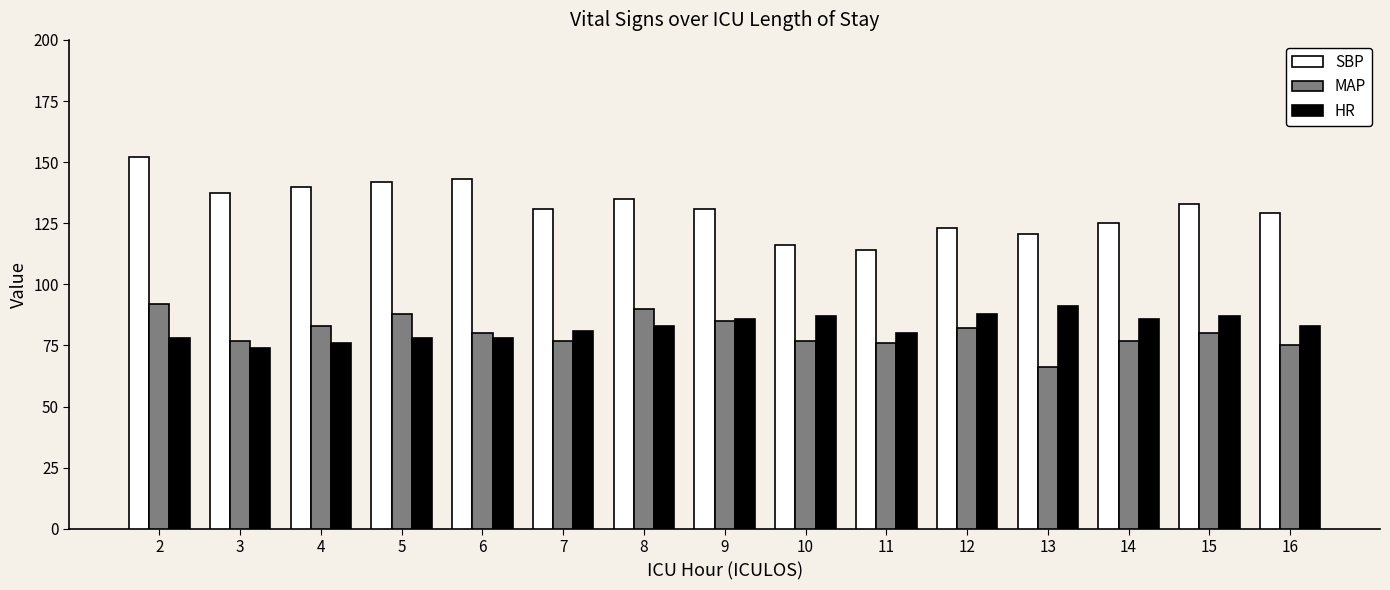

Is the value of MAP at 12 greater than the value of SBP at 11?

No